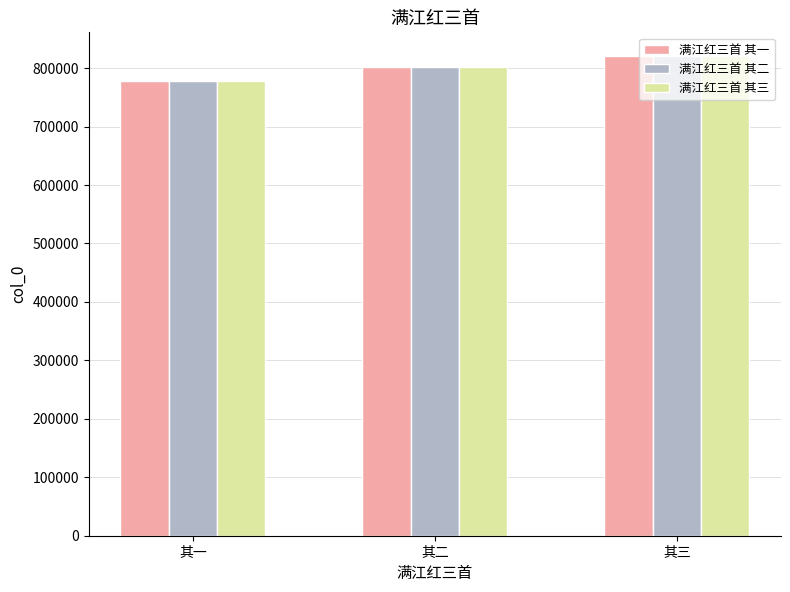

Reading right to left, transcribe all the data shown in this chart.

满江红三首 其一: 820236	802639	778528
满江红三首 其二: 820237	802640	778529
满江红三首 其三: 820238	802641	778530